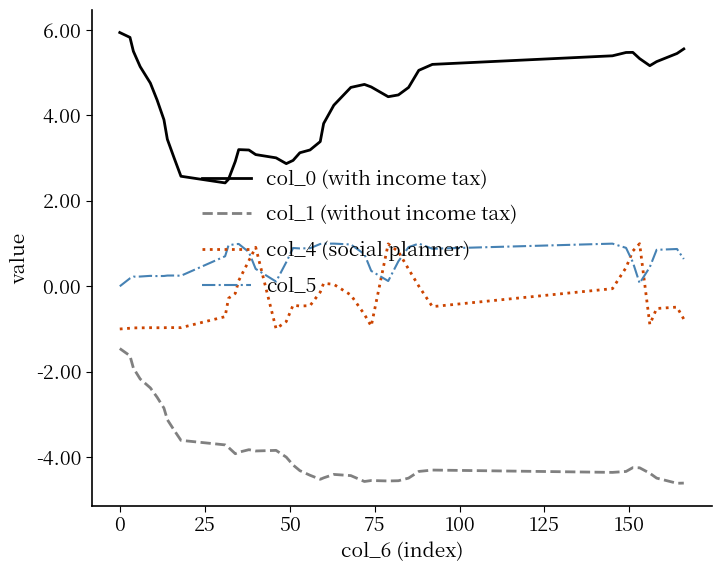

True or false: col_4 (social planner) and col_1 (without income tax) intersect in this chart.

False